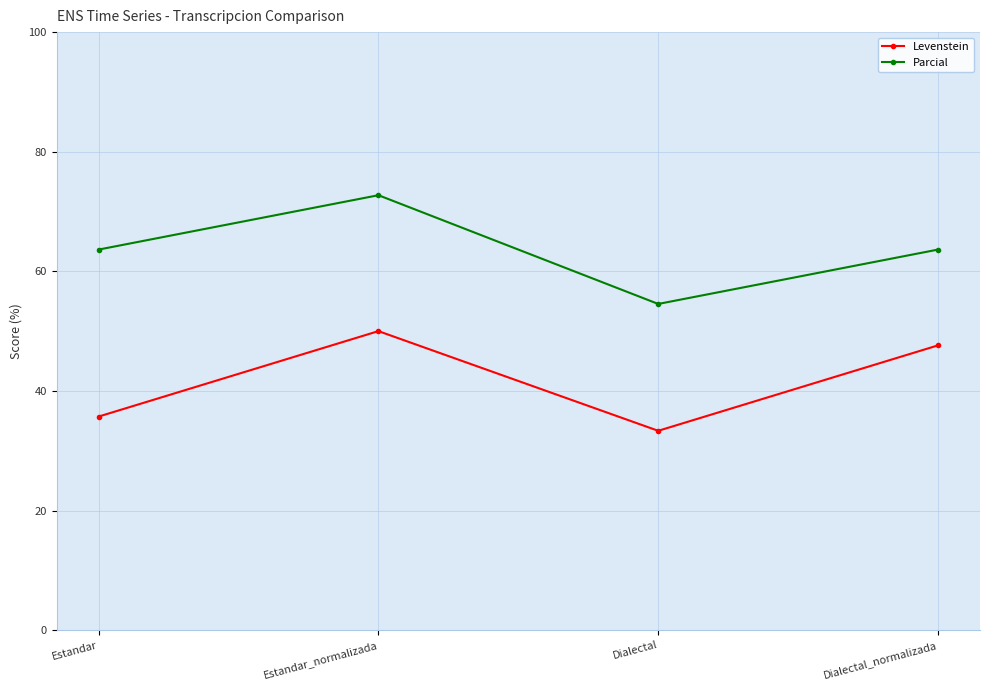

What is the difference between the highest and lowest values at Estandar?

27.9